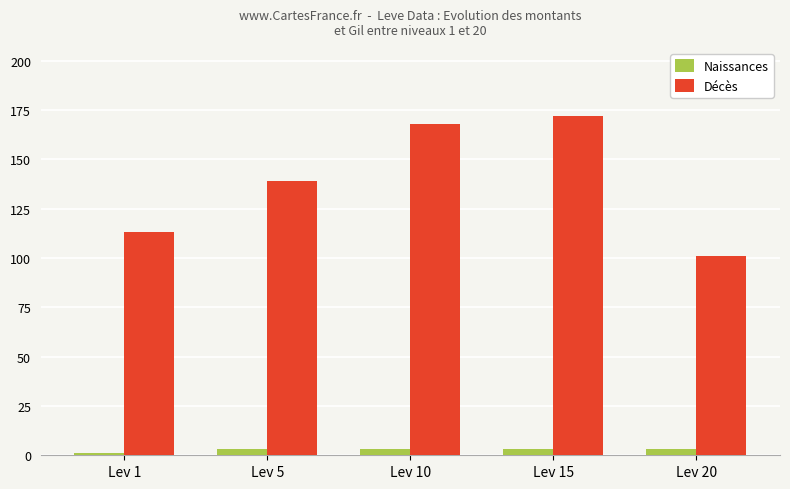

List the series in order of their overall mean, highest first.

Décès, Naissances